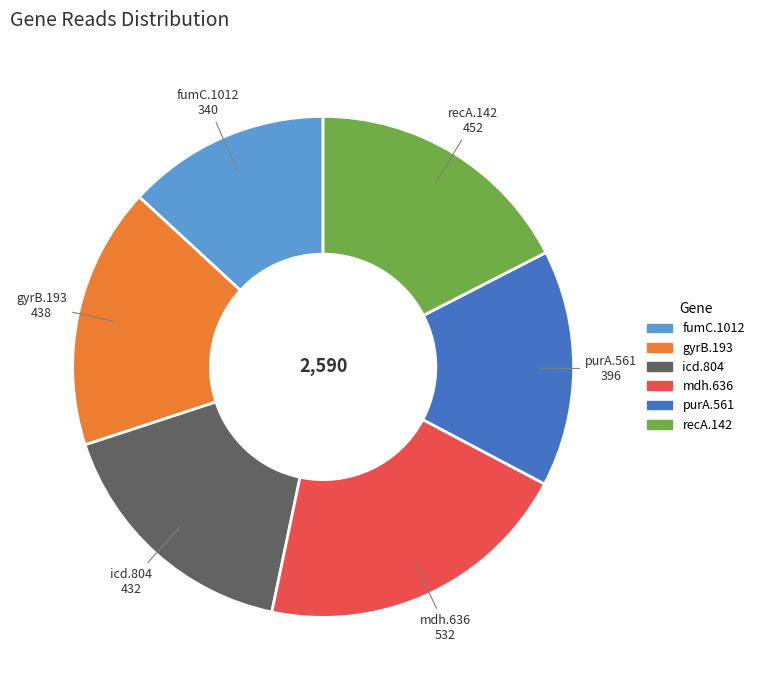

Is it true that gyrB.193 is 17% of the pie?

True